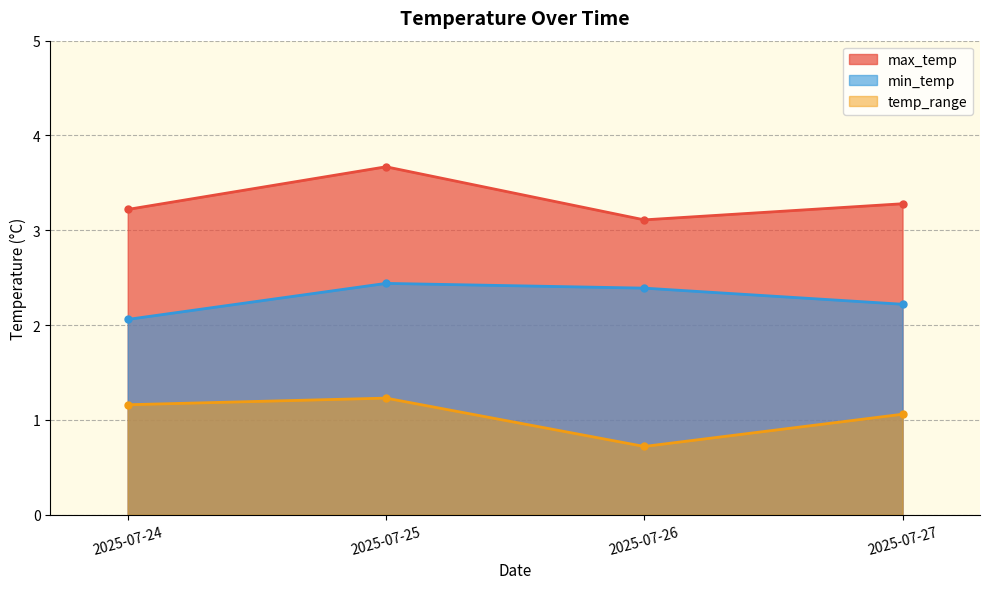

What is the difference between the maximum and minimum values in the max_temp series?

0.6